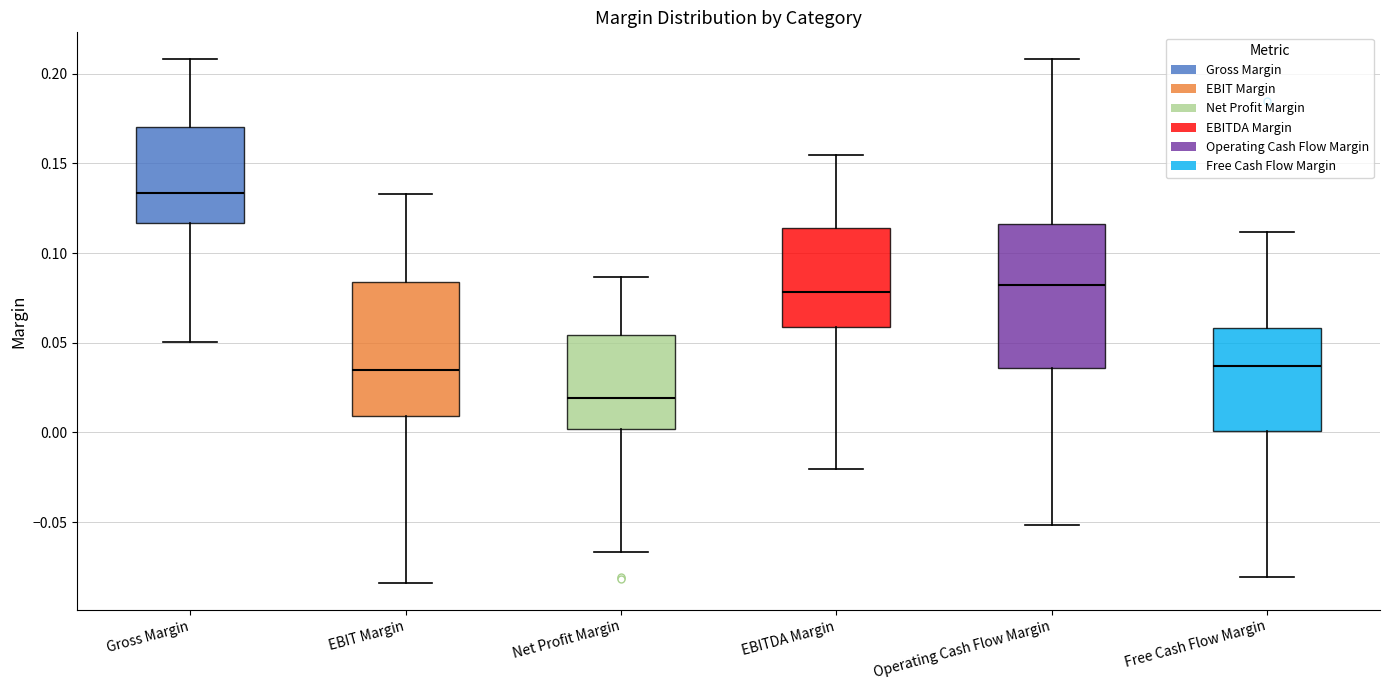

Comparing the boxes themselves (not the whiskers), which one is the tallest?

Operating Cash Flow Margin